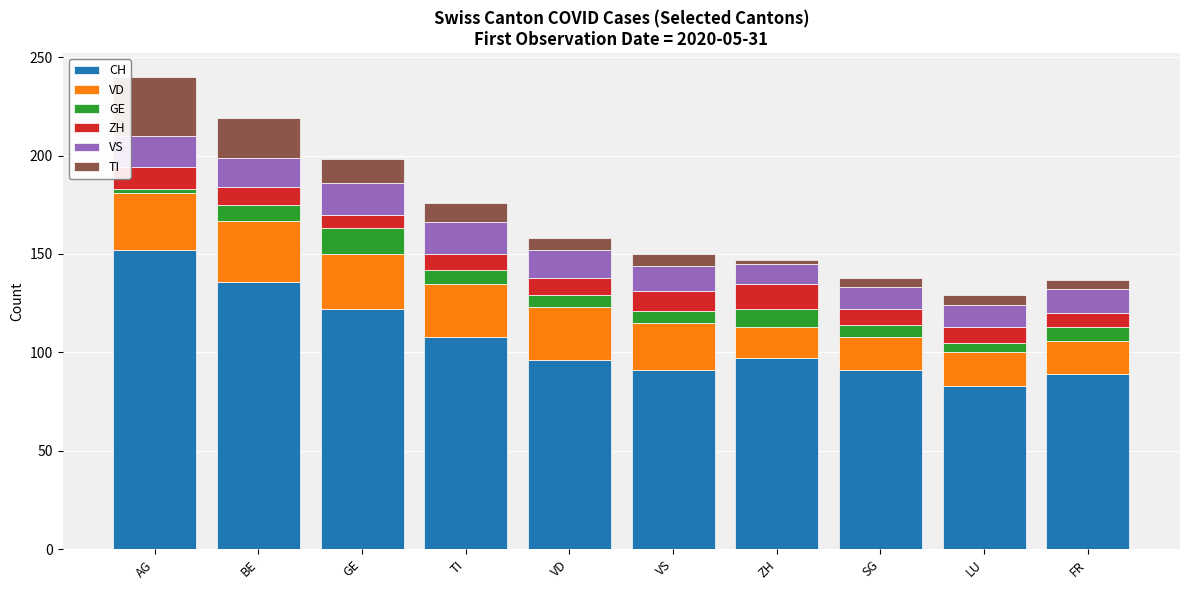

Which category has the lowest value in the CH series?

LU